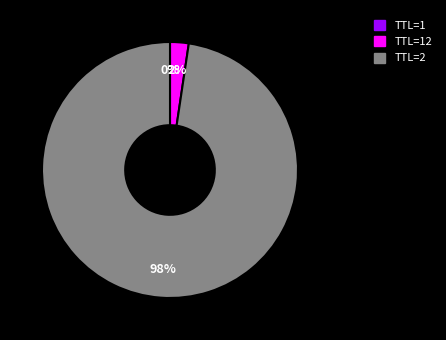

Which category has the biggest portion of the pie?

TTL=2